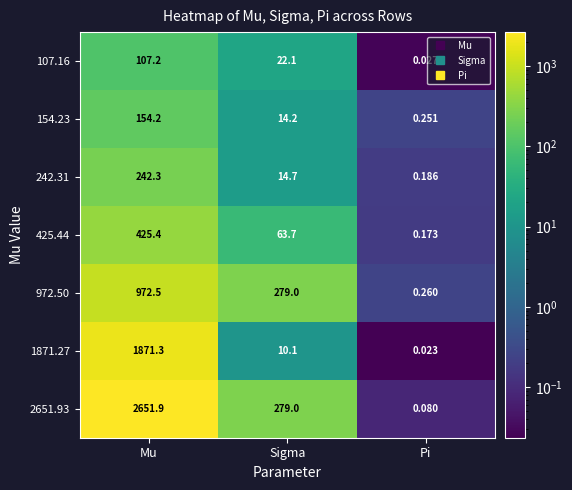

Rank the categories by 107.16 value from highest to lowest.

Mu, Sigma, Pi